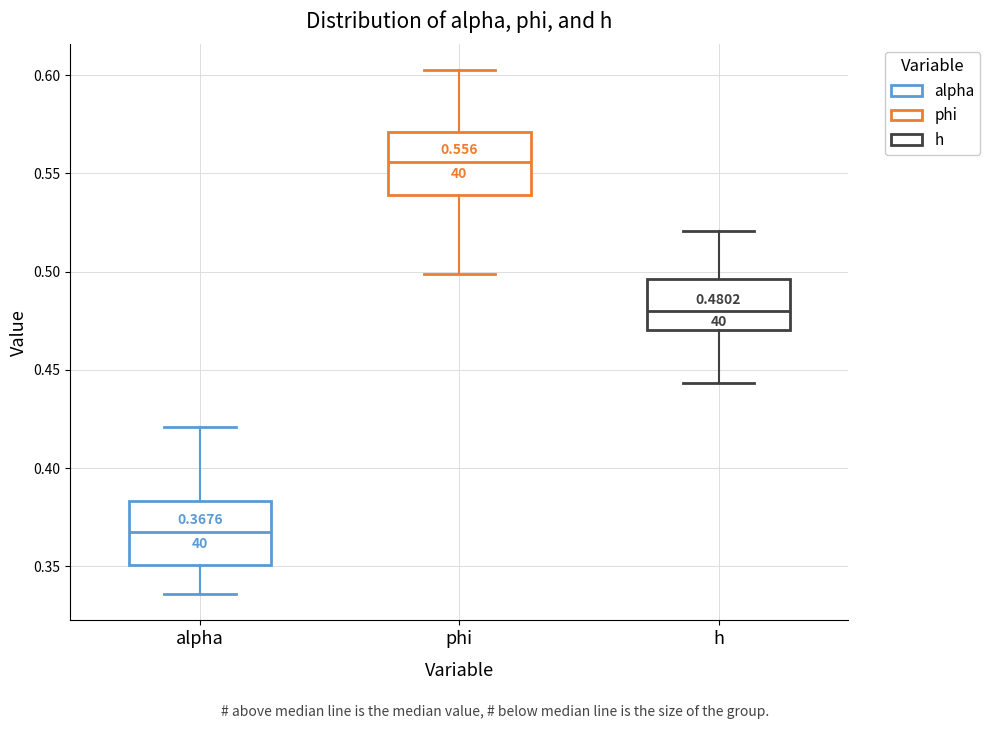

Which box's median line is the highest?

phi